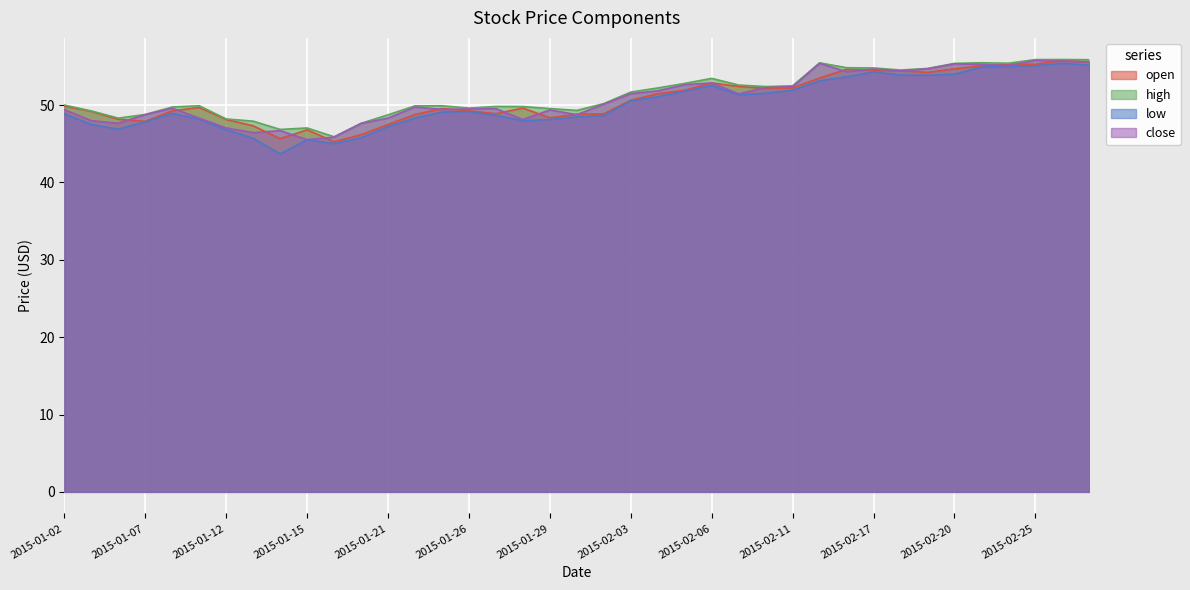

What is the label of the 3rd point from the right?

2015-02-25